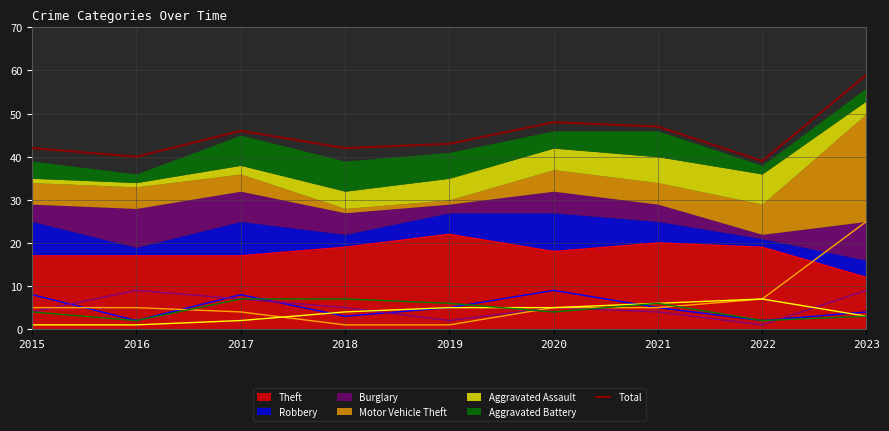

The chart shows a value of 47 at 2021. True or false?

True